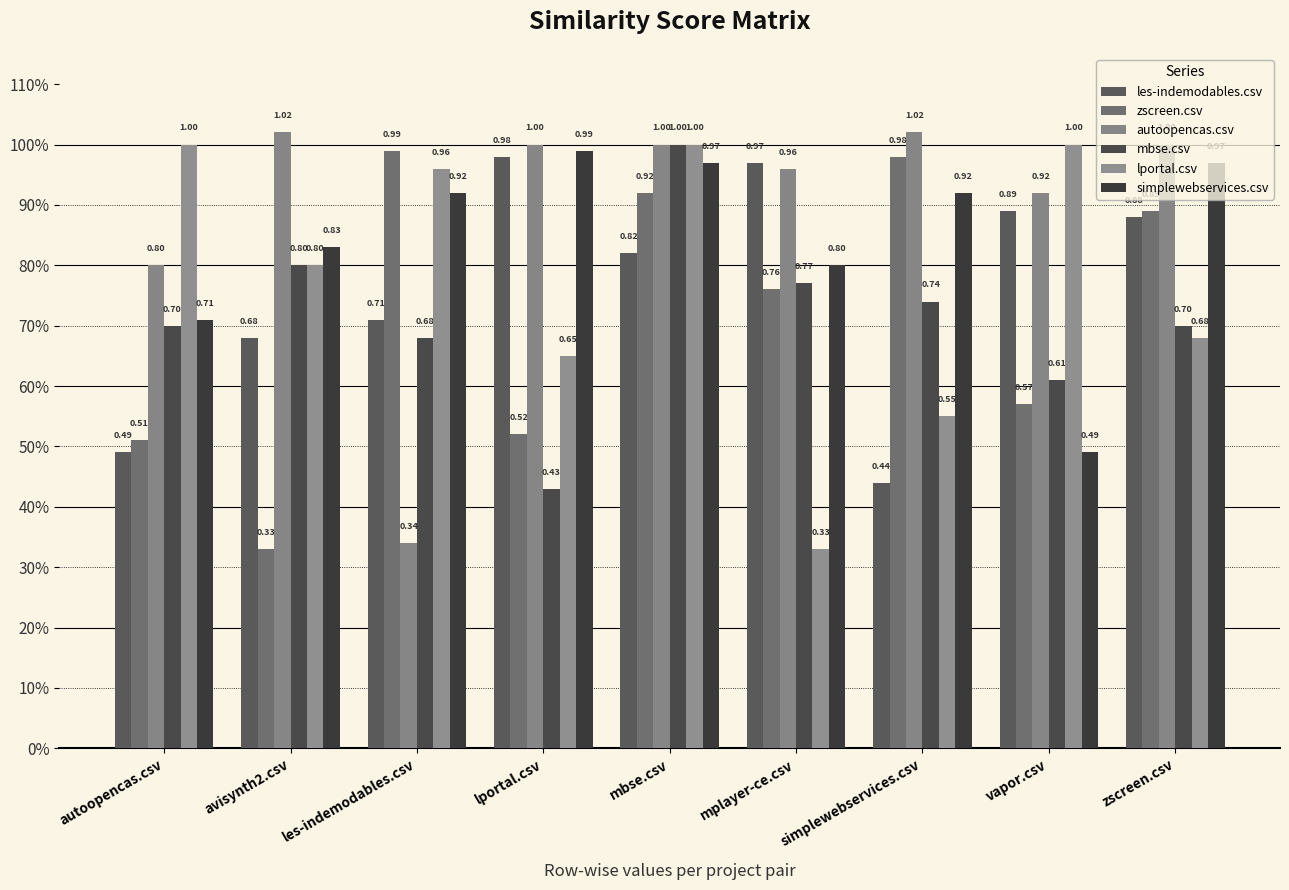

Reading right to left, extract all data points from this chart.

les-indemodables.csv: 0.9	0.9	0.4	1.0	0.8	1.0	0.7	0.7	0.5
zscreen.csv: 0.9	0.6	1.0	0.8	0.9	0.5	1.0	0.3	0.5
autoopencas.csv: 1.0	0.9	1.0	1.0	1.0	1.0	0.3	1.0	0.8
mbse.csv: 0.7	0.6	0.7	0.8	1.0	0.4	0.7	0.8	0.7
lportal.csv: 0.7	1.0	0.6	0.3	1.0	0.7	1.0	0.8	1.0
simplewebservices.csv: 1.0	0.5	0.9	0.8	1.0	1.0	0.9	0.8	0.7